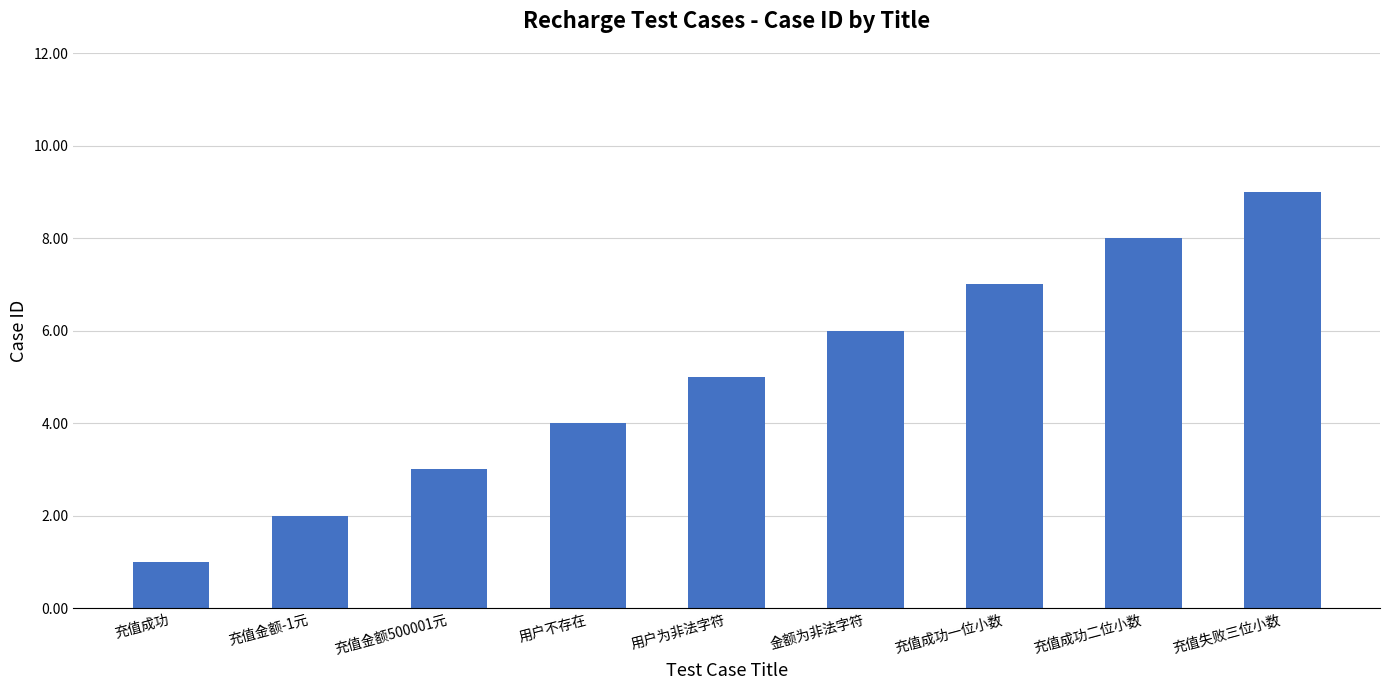

How many values are between 3 and 7?

5